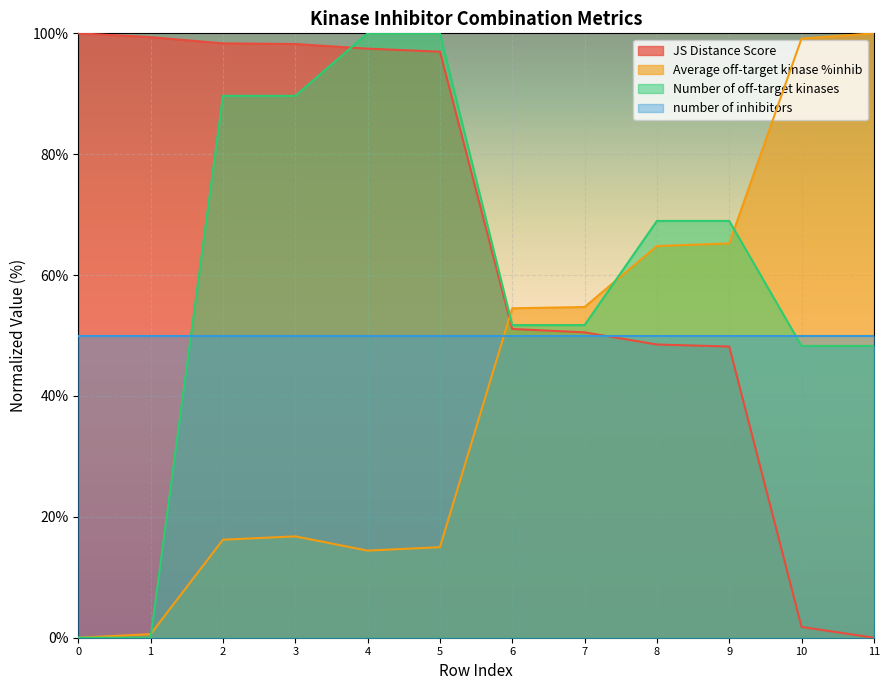

What is the approximate value of JS Distance Score at 6?

51.1